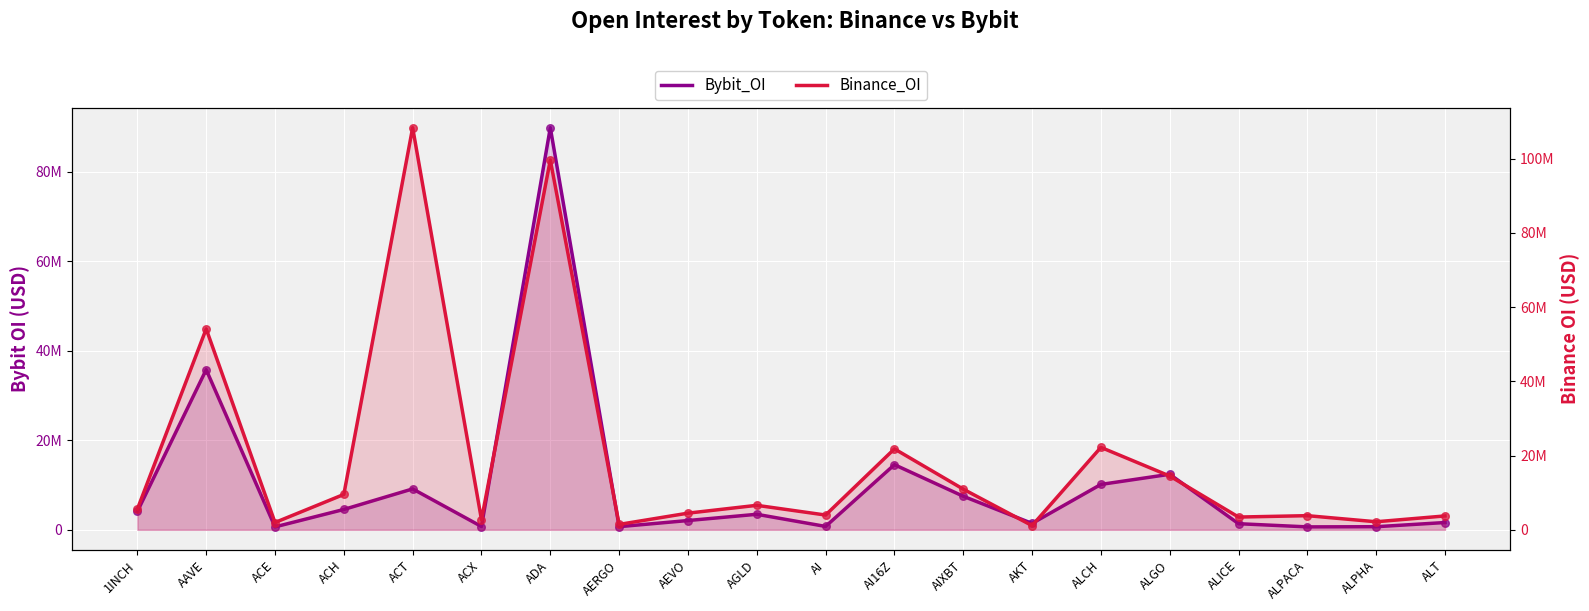

What is the total value across all series at ALICE?

4800033